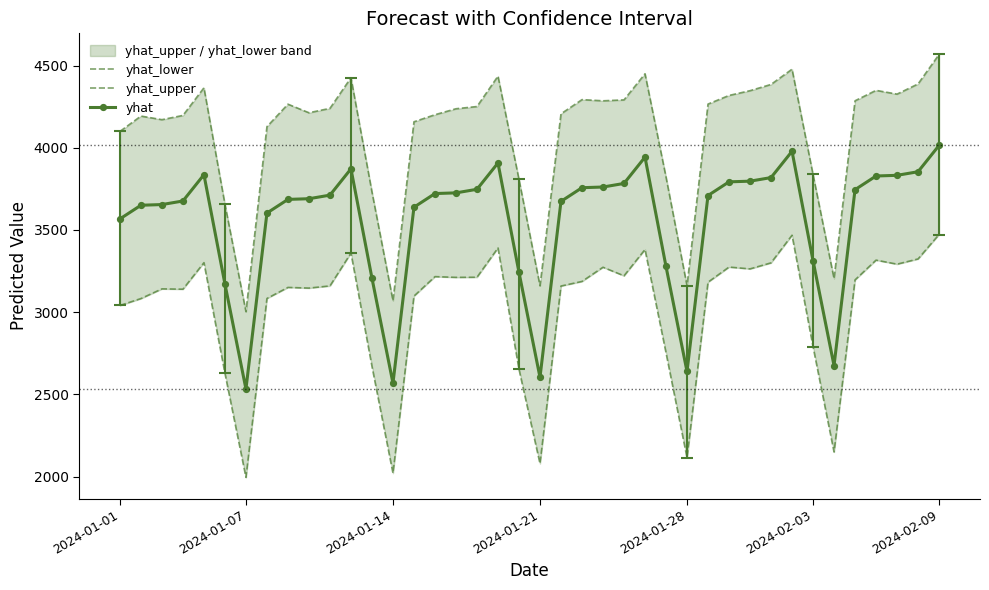

What is the total value across all series at 30?

11407.1